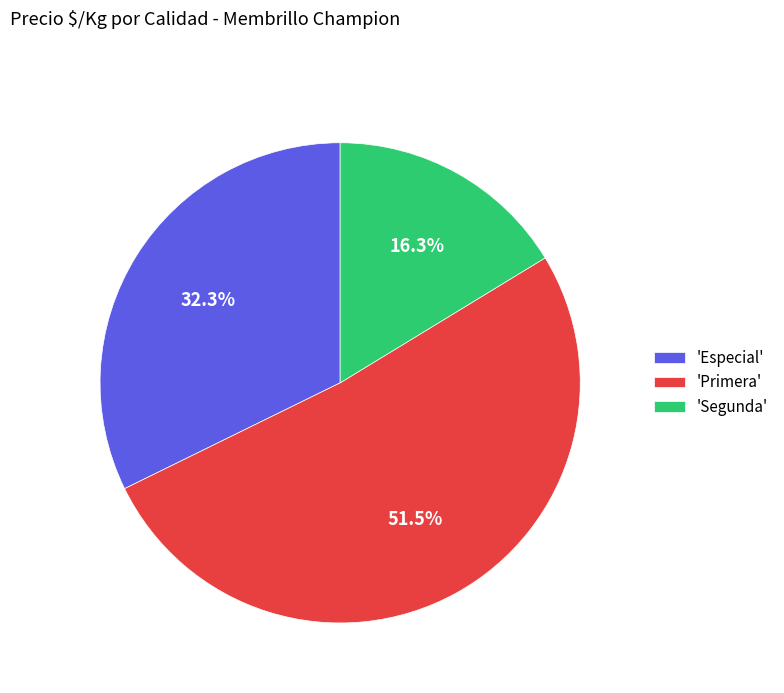

What is the smallest slice in the pie chart?

'Segunda'